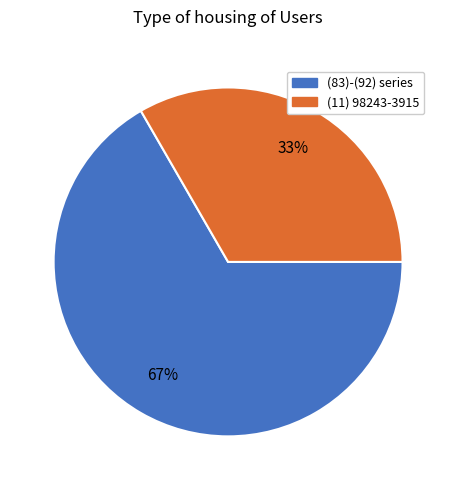

To the nearest percent, what is the average slice percentage?

50%